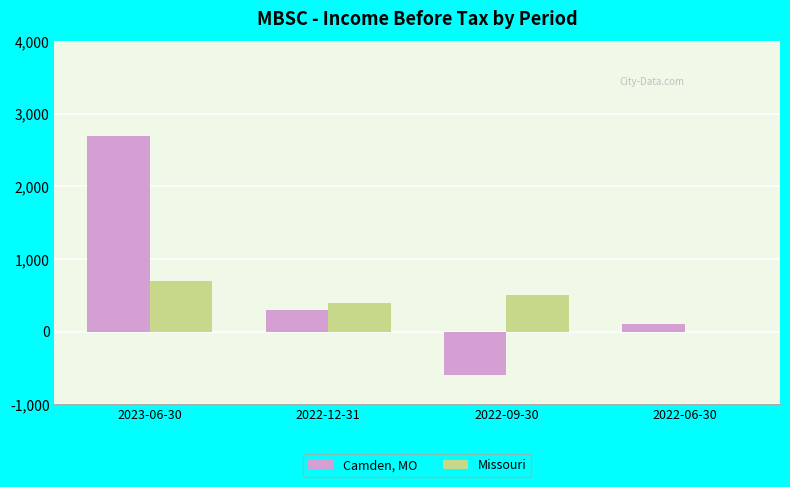

Reading left to right, what are all the values shown in this chart?

Camden, MO: 2023-06-30=2700	2022-12-31=300	2022-09-30=-600	2022-06-30=100
Missouri: 2023-06-30=700	2022-12-31=400	2022-09-30=500	2022-06-30=0